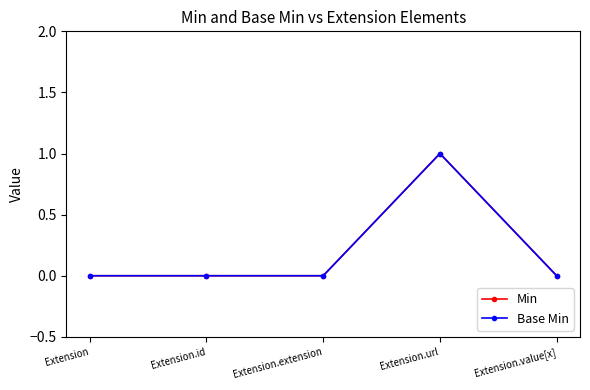

How many interior local peaks does the Min series have?

1